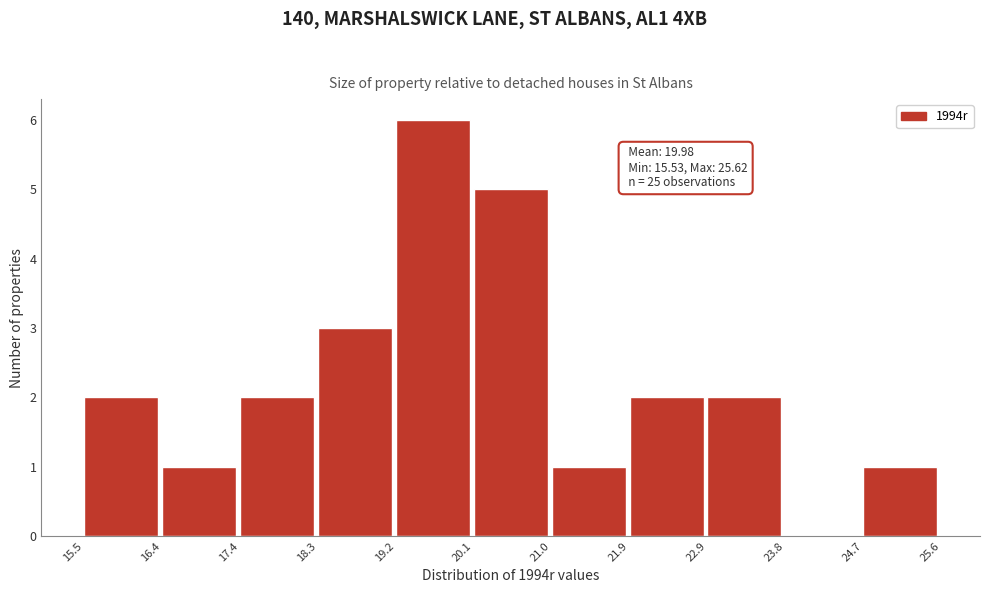

Over which range of the x-axis is the bar tallest?

19.2 to 20.1